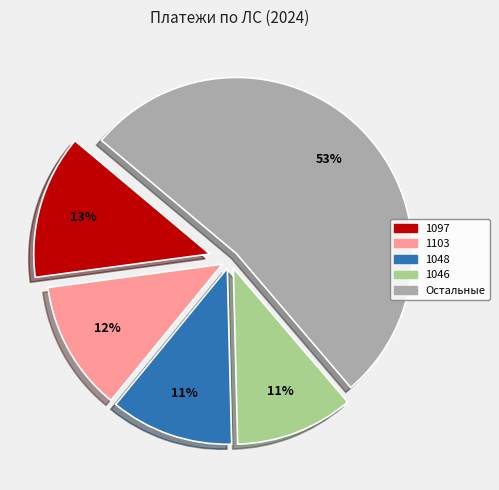

To the nearest percent, what is the average slice percentage?

20%